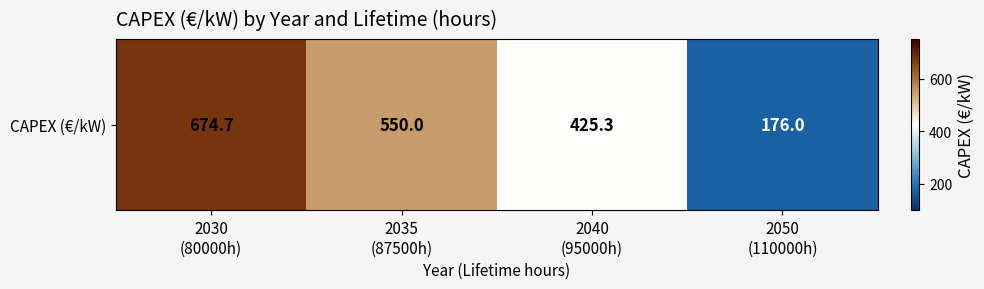

Which category has the highest value across all series?

2030
(80000h)